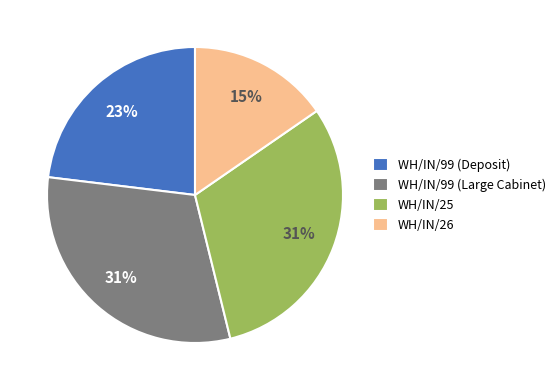

True or false: WH/IN/25 accounts for 31% of the total.

True